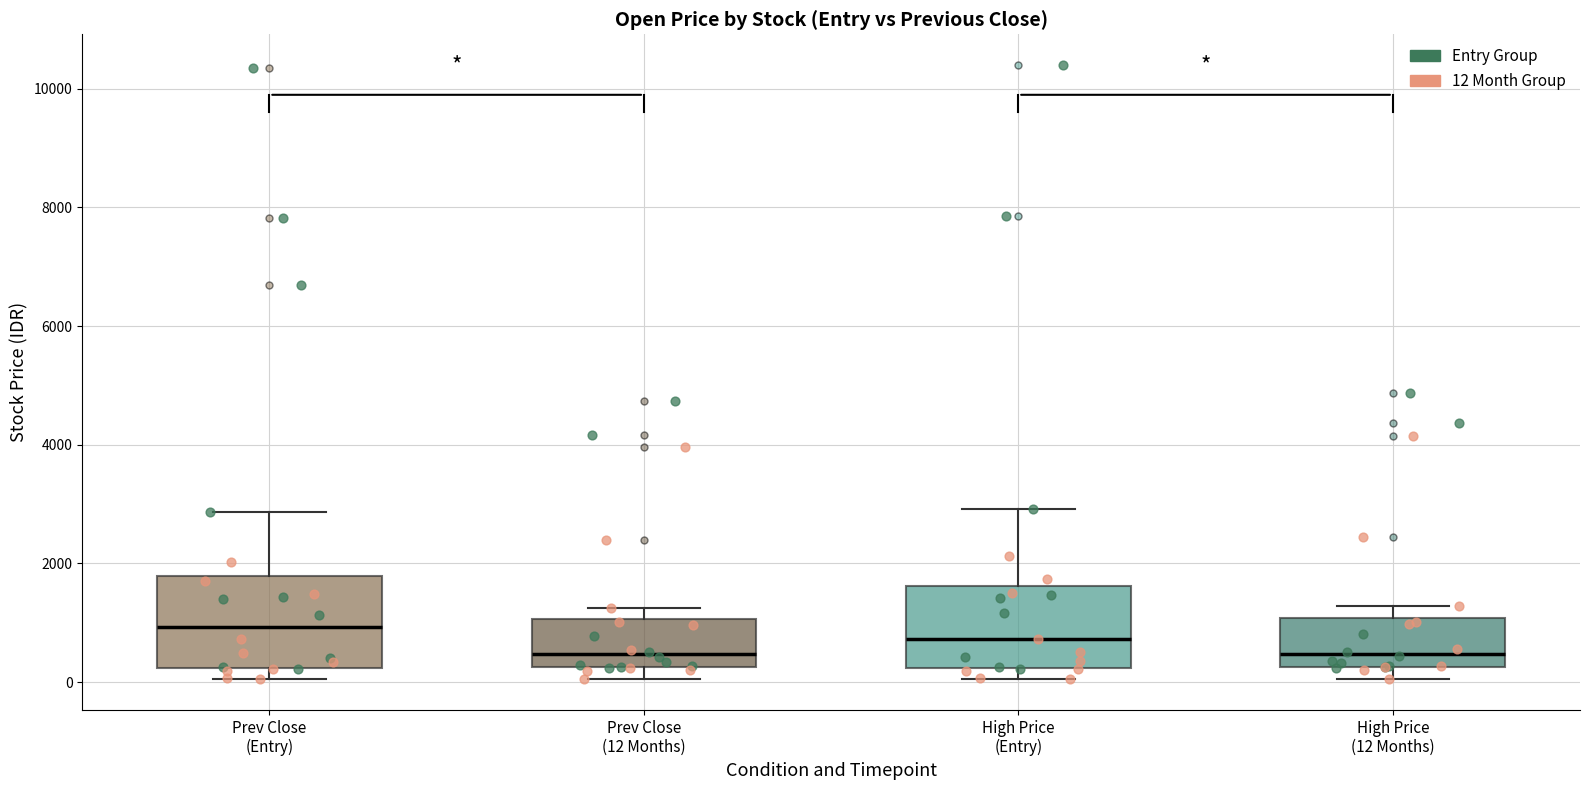

Reading left to right, read every box against the y-axis: the position of its median line, the range the box covers, and the ends of its whiskers. The values are not printed on the chart, so give them approximately, as read against the axis.

Prev Close (Entry): median 1000, box 200 to 1800, whiskers 0 to 2800
Prev Close (12 Months): median 400, box 200 to 1000, whiskers 0 to 1200
High Price (Entry): median 800, box 200 to 1600, whiskers 0 to 3000
High Price (12 Months): median 400, box 200 to 1000, whiskers 0 to 1200